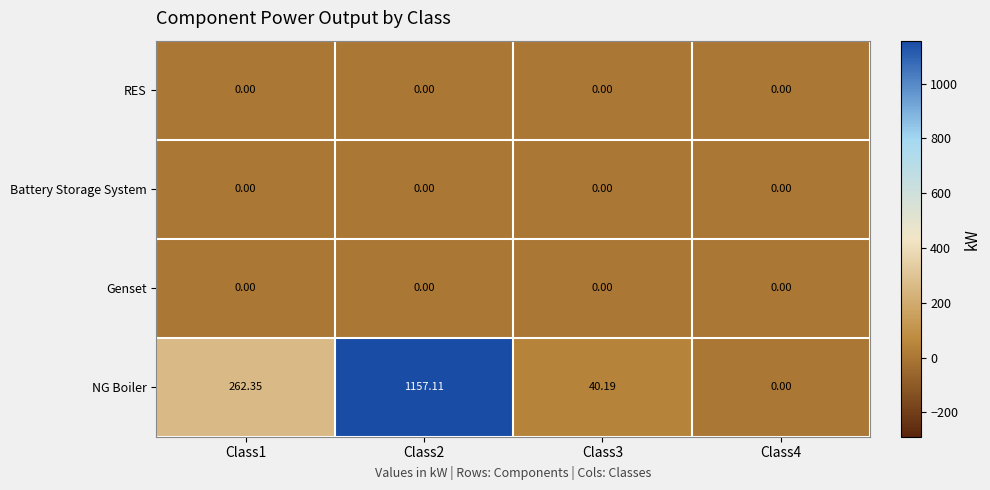

Which series has the largest total across all categories?

NG Boiler